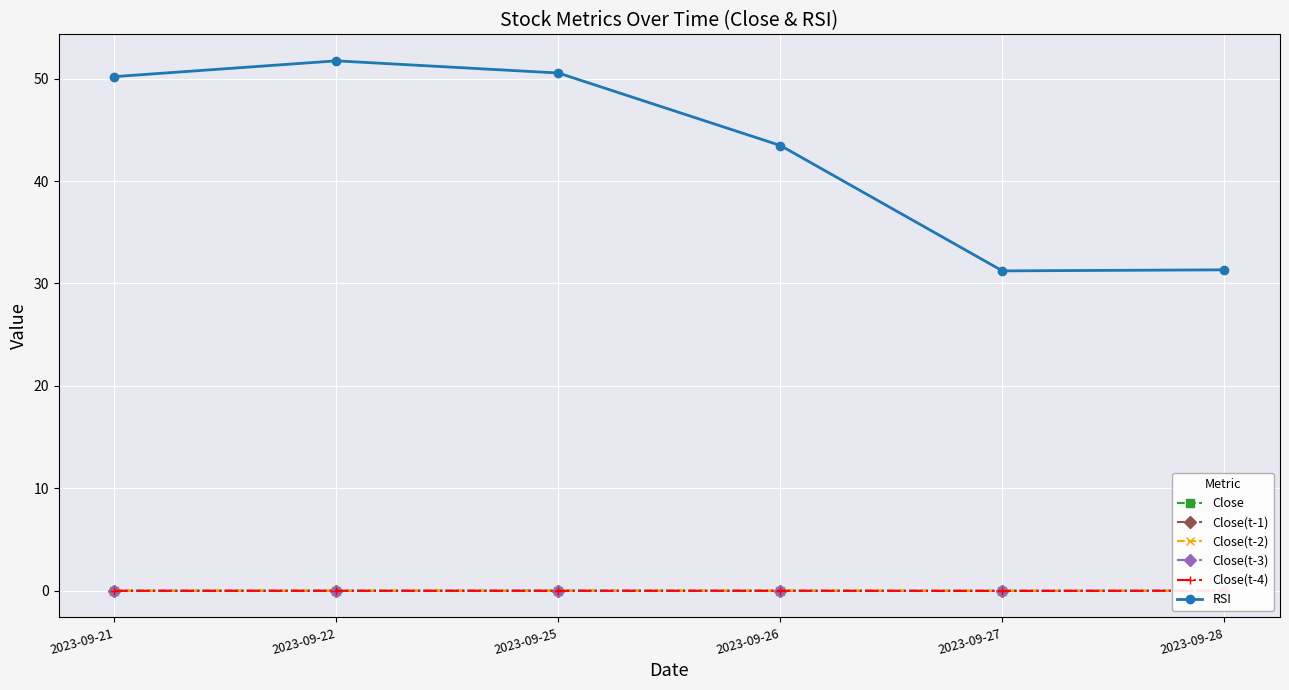

How many distinct data groups are displayed?

6